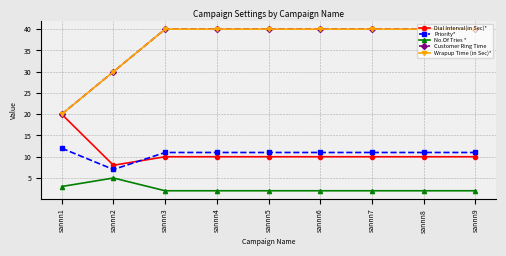

Reading left to right, what are all the values shown in this chart?

Dial Interval(in Sec)*: 20	8	10	10	10	10	10	10	10
Priority*: 12	7	11	11	11	11	11	11	11
No.Of Tries *: 3	5	2	2	2	2	2	2	2
Customer Ring Time: 20	30	40	40	40	40	40	40	40
Wrapup Time (in Sec)*: 20	30	40	40	40	40	40	40	40